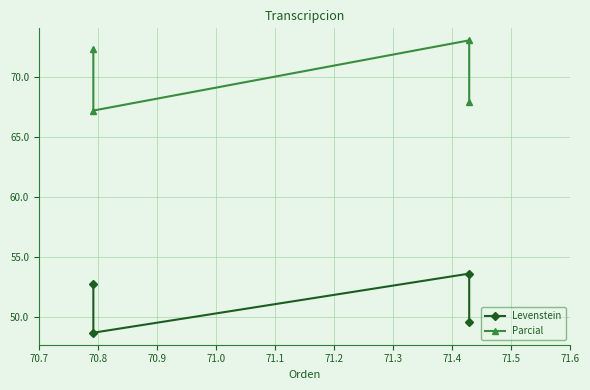

Does the chart have visible grid lines?

Yes